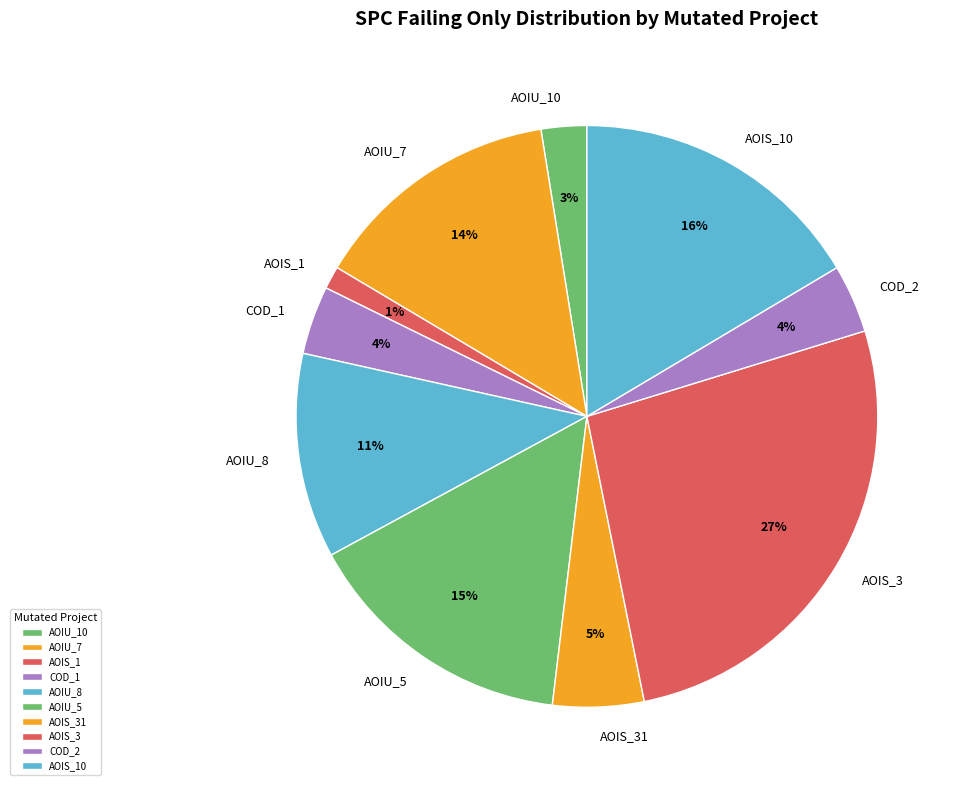

Which category has the biggest portion of the pie?

AOIS_3